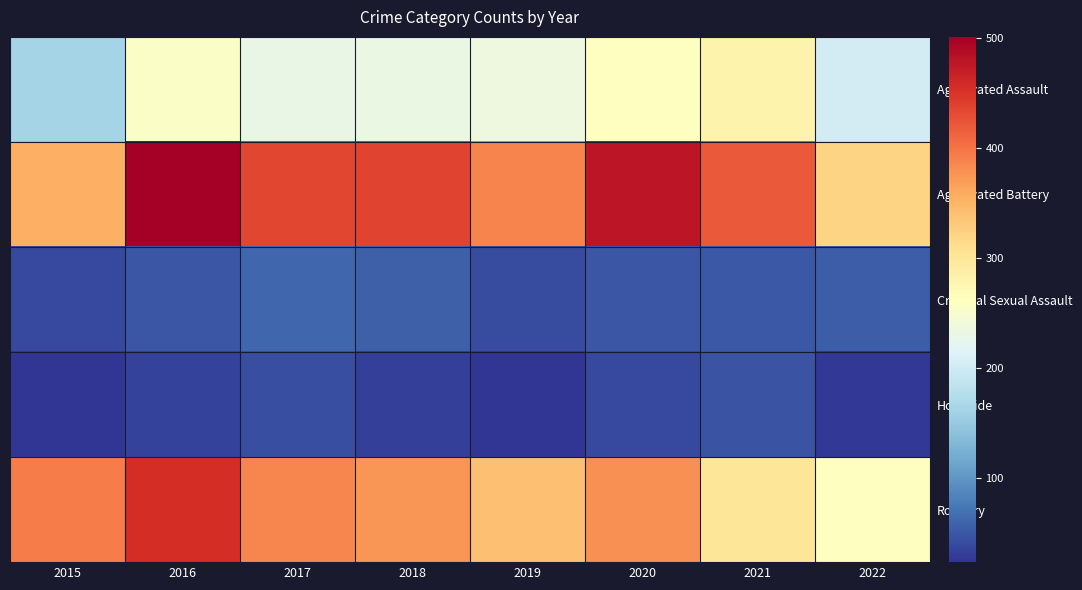

Which series has the largest range (max minus min)?

Robbery